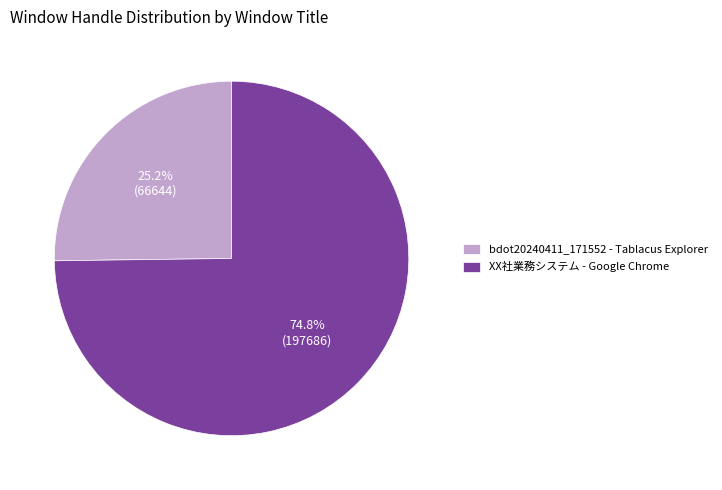

To the nearest percent, what portion does bdot20240411_171552 - Tablacus Explorer represent?

25%